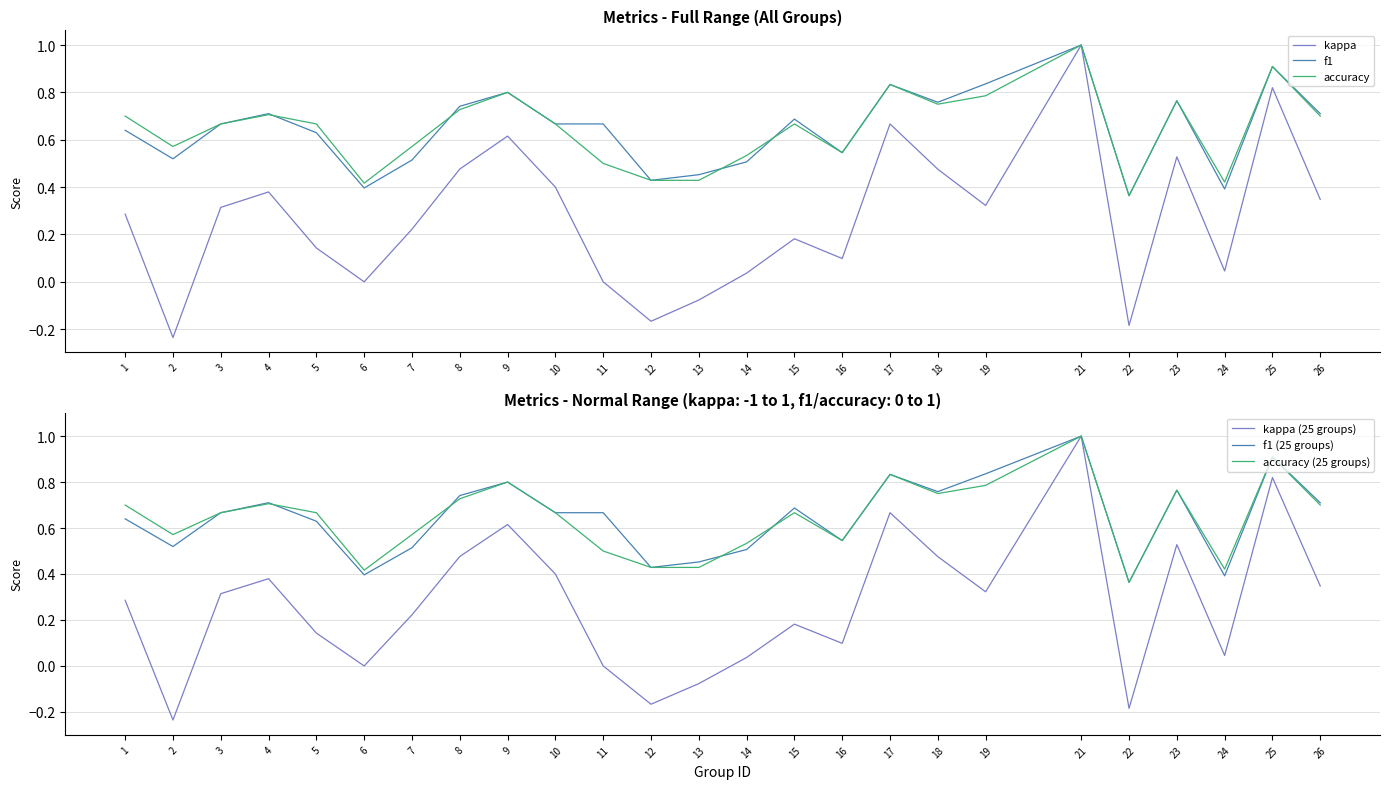

What is the difference between the maximum and minimum values in the kappa (25 groups) series?

1.2